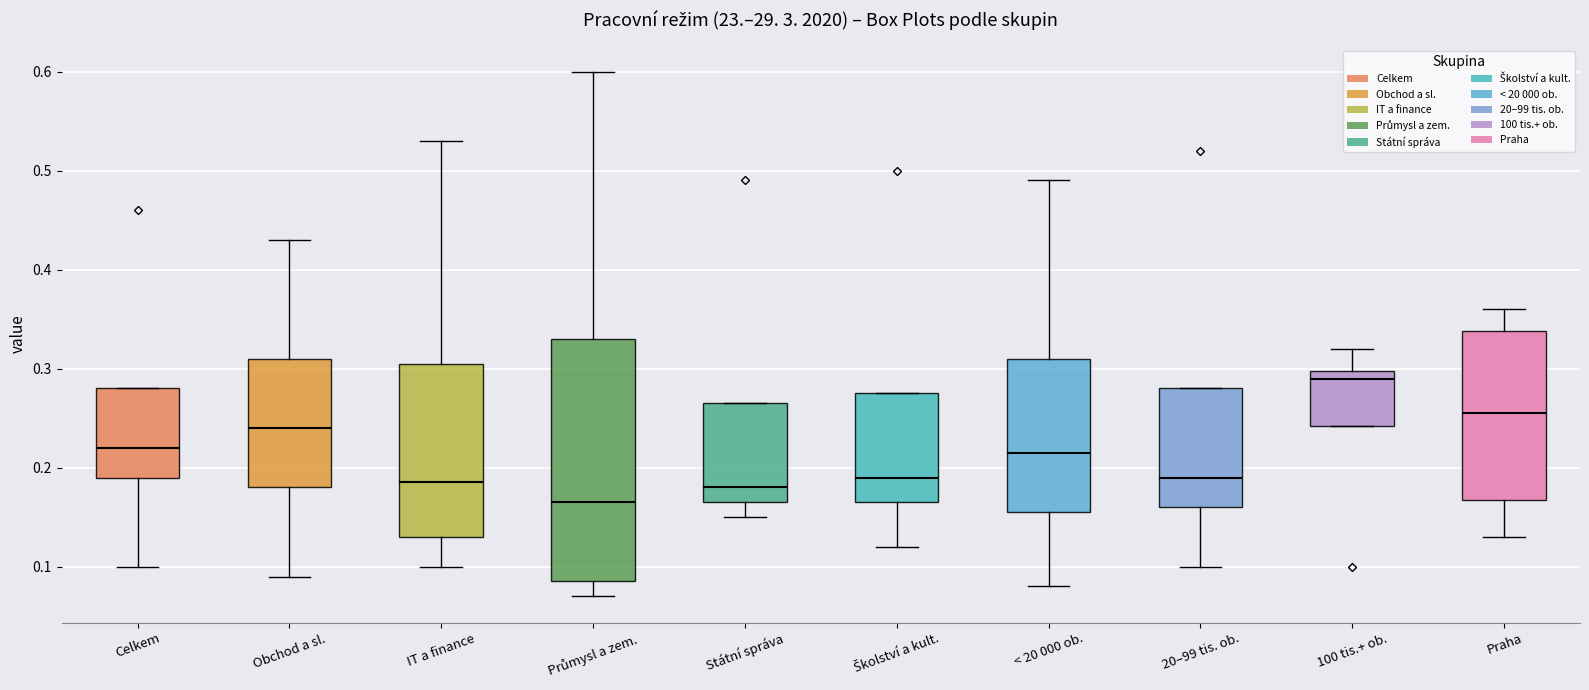

Comparing the boxes themselves (not the whiskers), which one is the tallest?

Průmysl a zem.